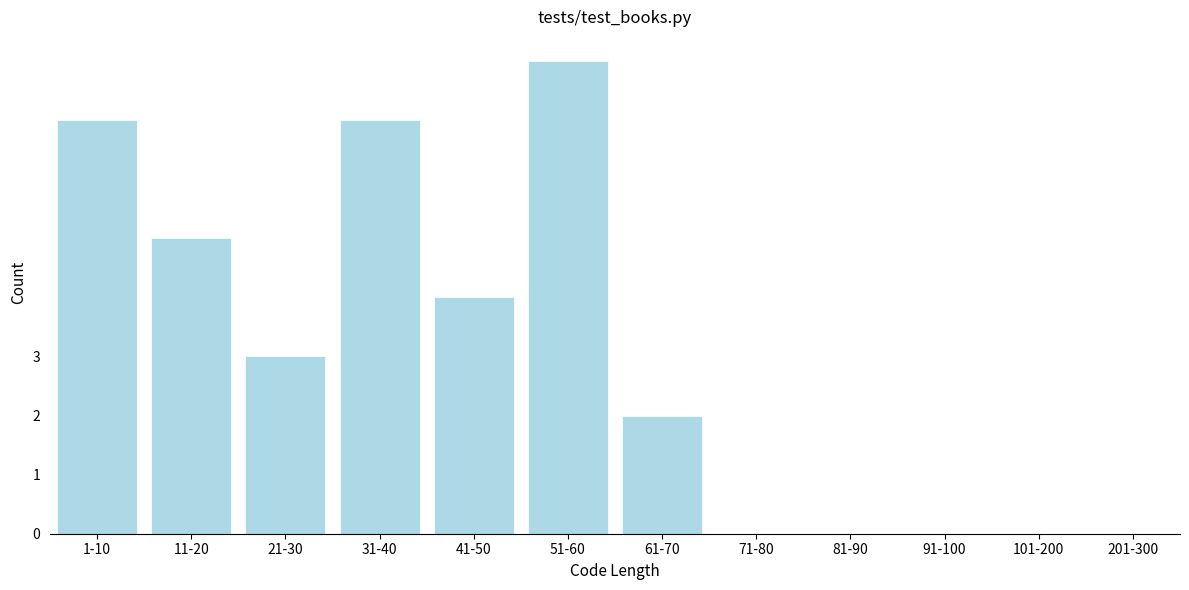

Reading left to right, what are all the values shown in this chart?

1-10=7	11-20=5	21-30=3	31-40=7	41-50=4	51-60=8	61-70=2	71-80=0	81-90=0	91-100=0	101-200=0	201-300=0